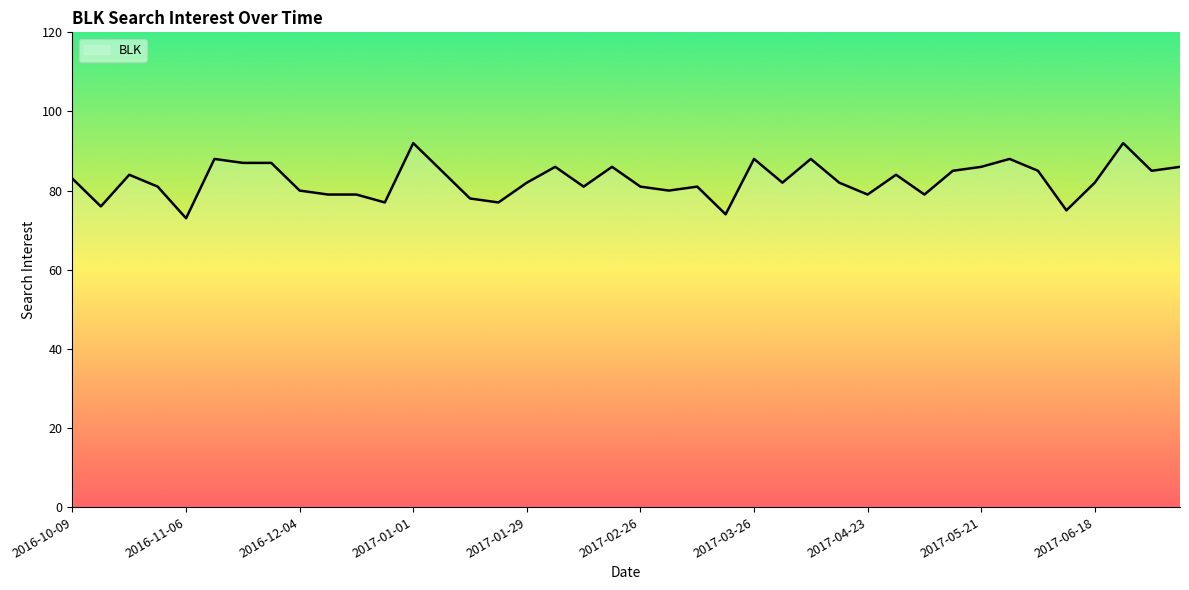

What is the difference between the maximum and minimum values?

19